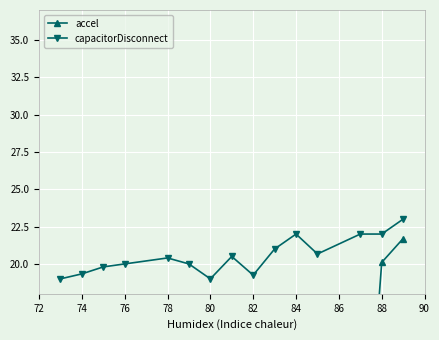

How many data points in accel are above 8?

8